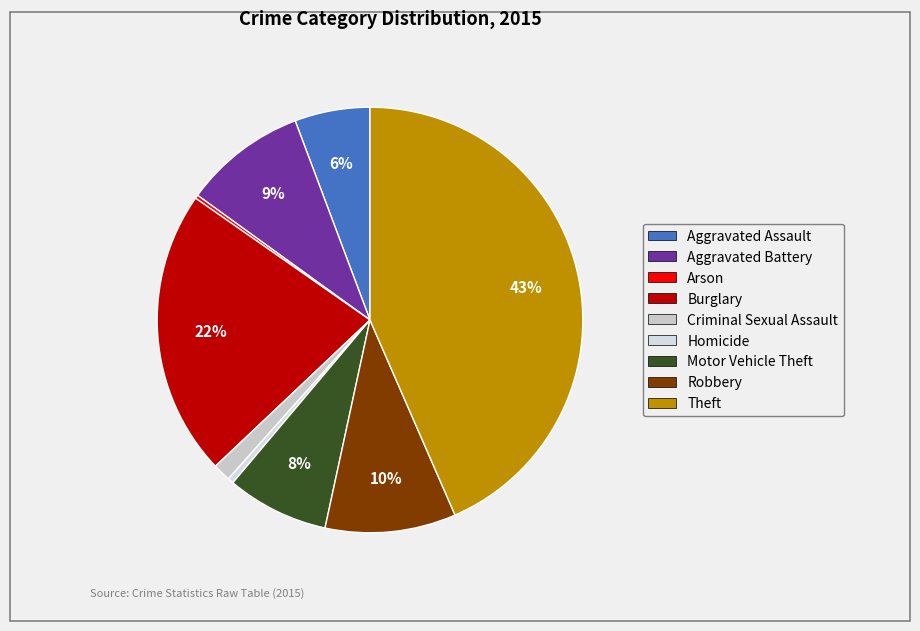

To the nearest percent, what portion does Theft represent?

43%